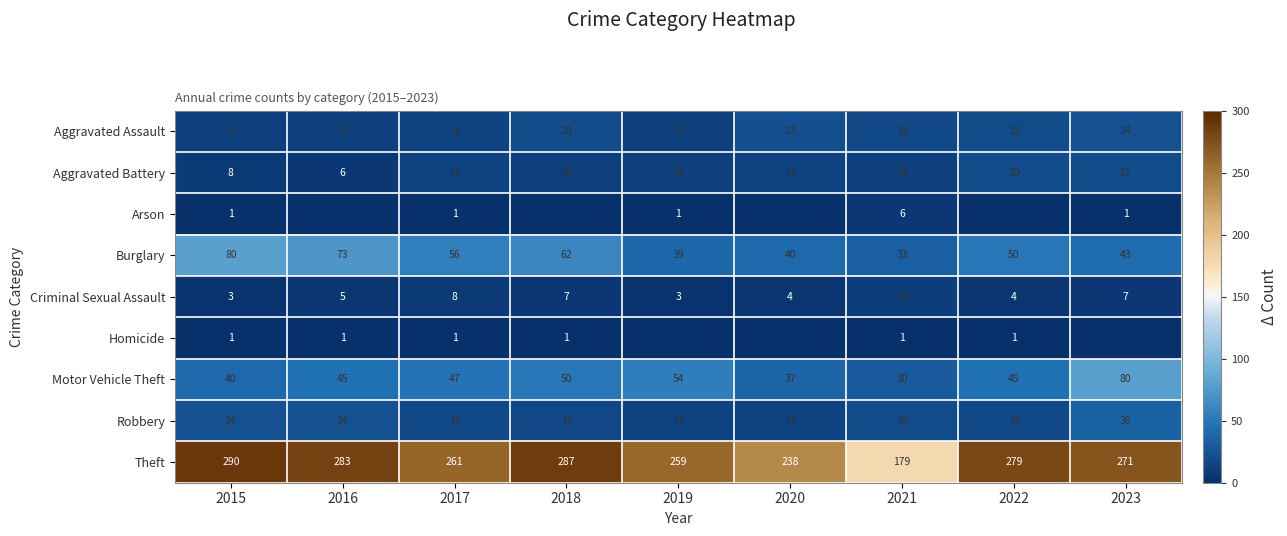

At which label does Burglary reach its peak?

2015